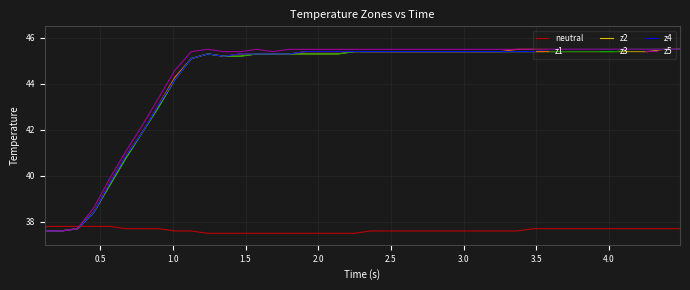

What is the maximum value shown in the chart?

45.5